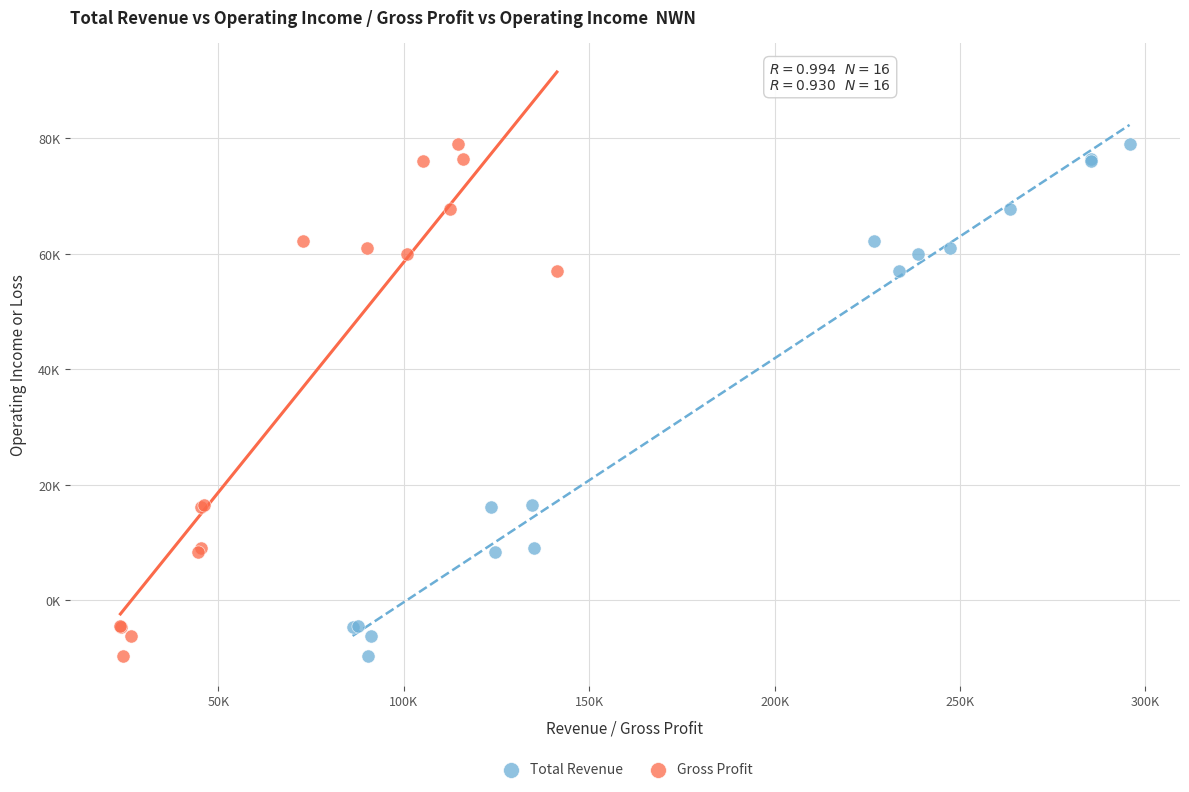

What are all the series names shown in the legend?

Total Revenue, Gross Profit